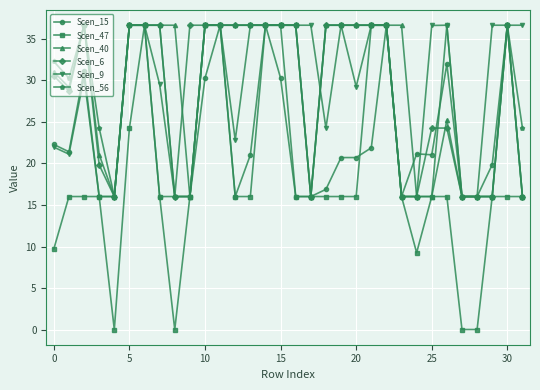

At how many categories does at least one series exceed 4?

32